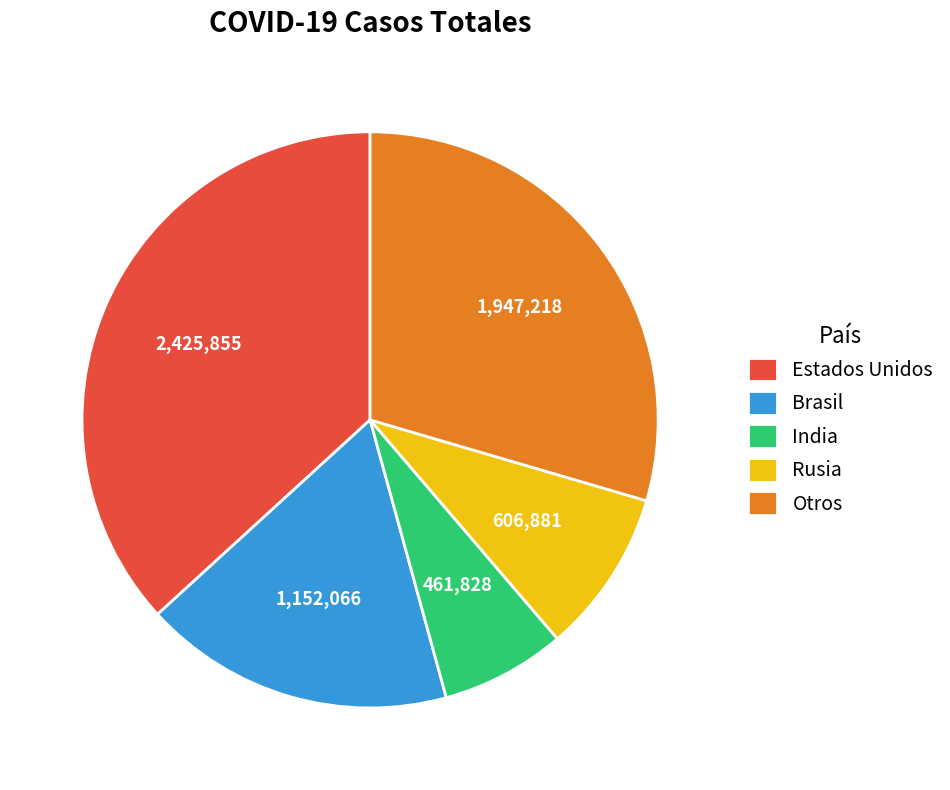

Which category has the smallest portion of the pie?

India